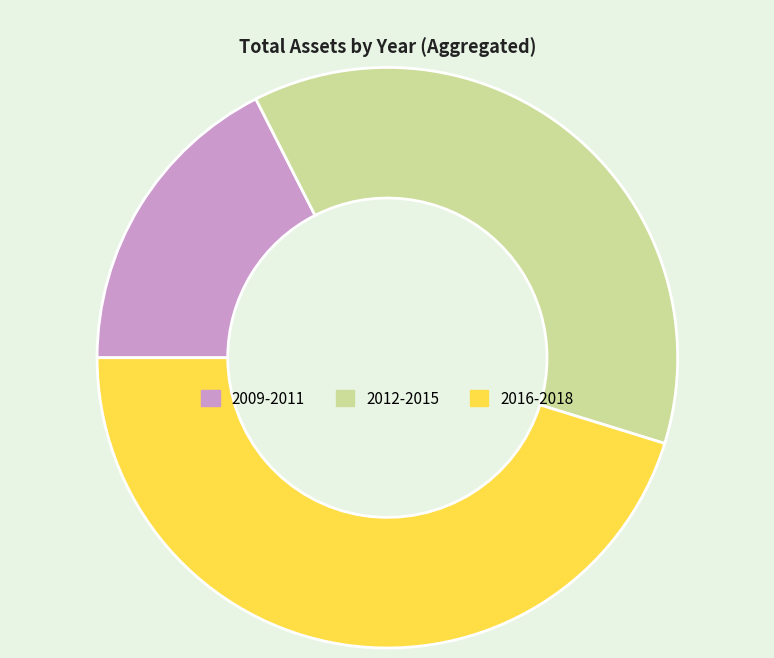

Is there any slice that represents more than half of the pie?

No